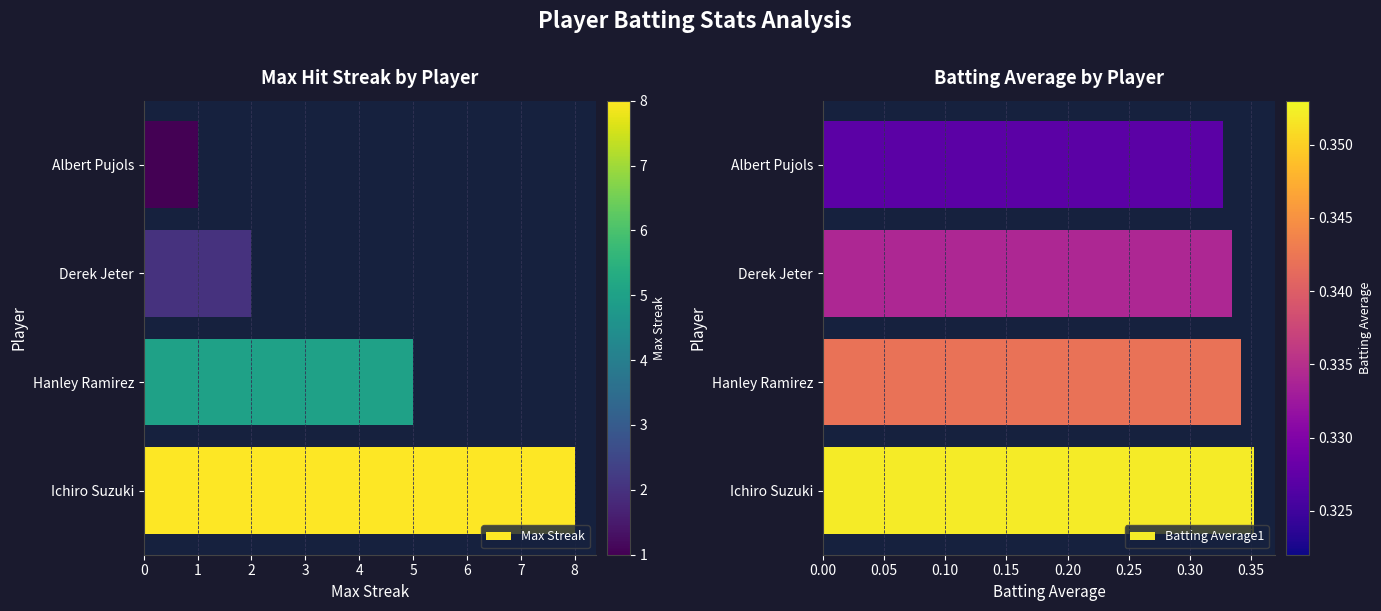

True or false: Batting Average1 has a value of 0.3 at 2.

True